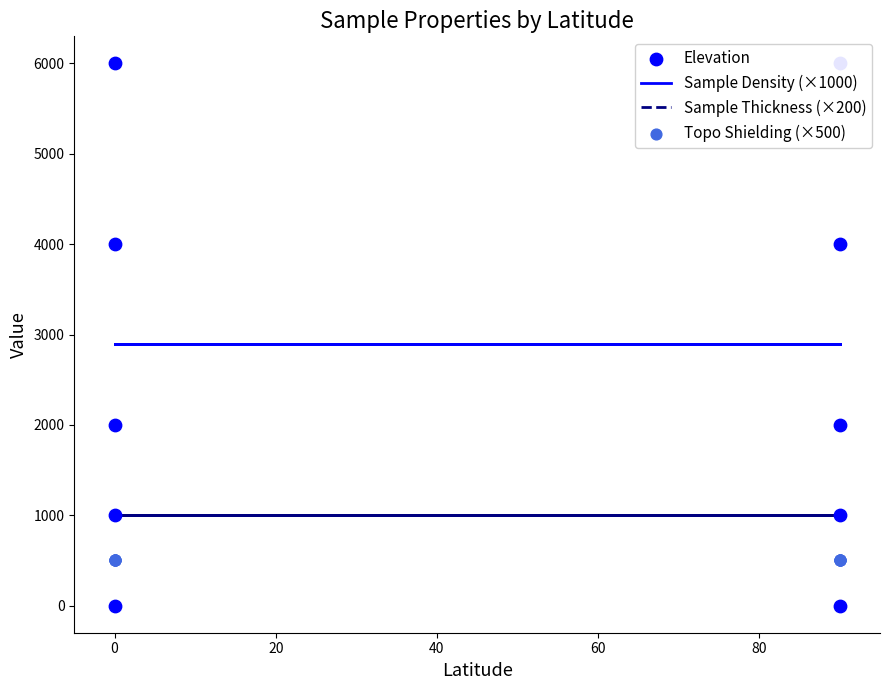

Which series reaches the minimum Y coordinate?

Elevation